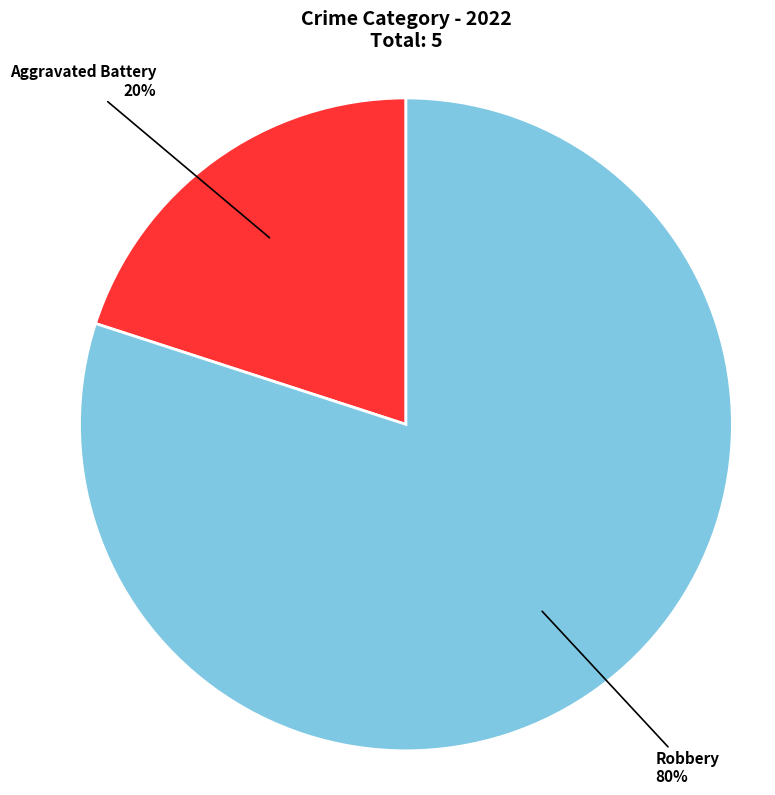

True or false: Aggravated Battery accounts for 26% of the total.

False